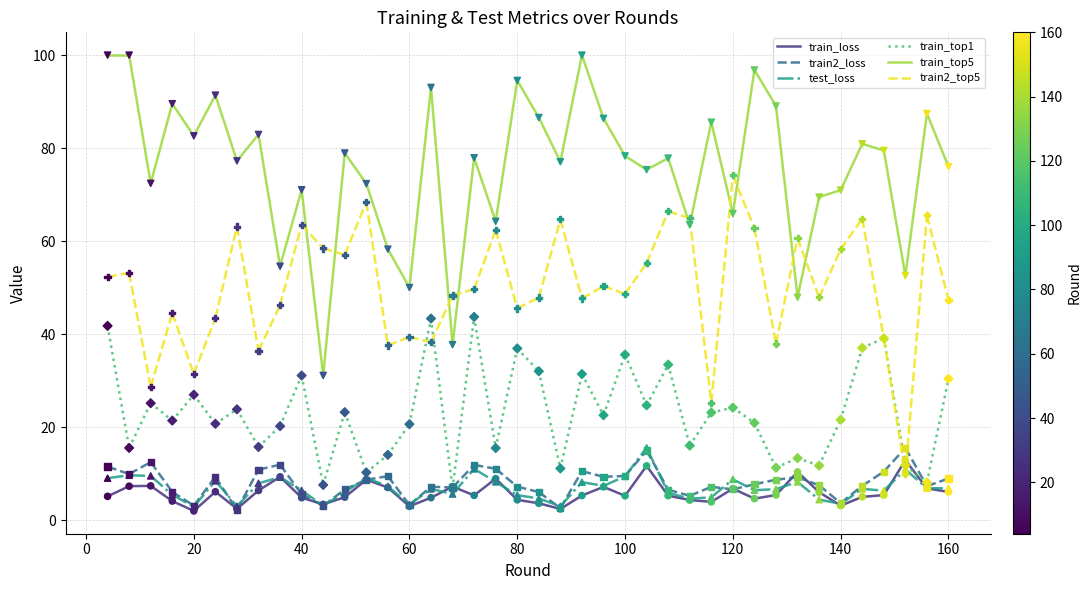

Is the value of train_loss at 0 greater than the value of train_top5 at 0?

No